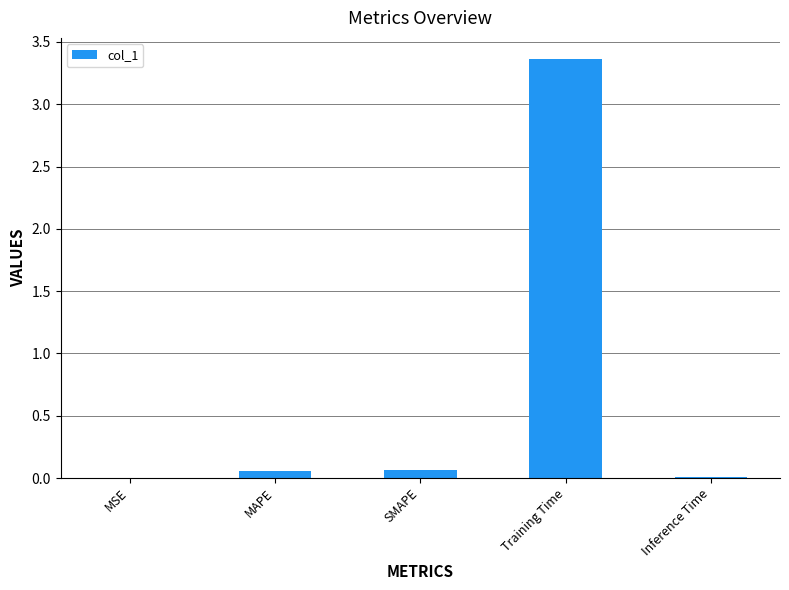

The value at MSE is 0.0. True or false?

True